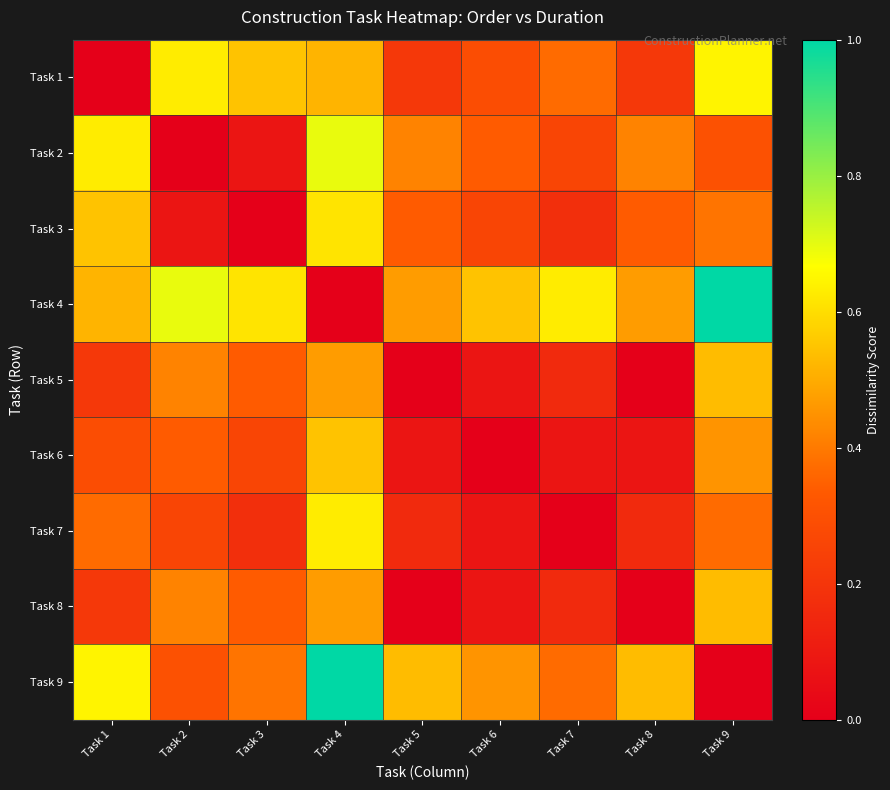

What is the total value across all series at Task 3?

2.7